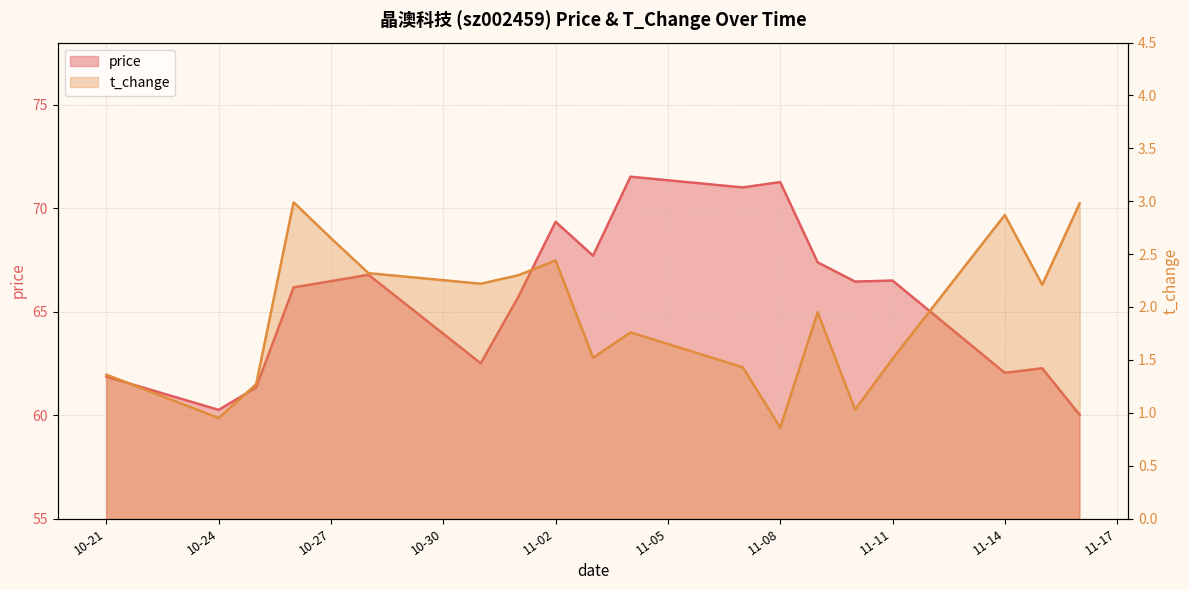

Is the value of price at 11-14 greater than the value of t_change at 10-24?

Yes